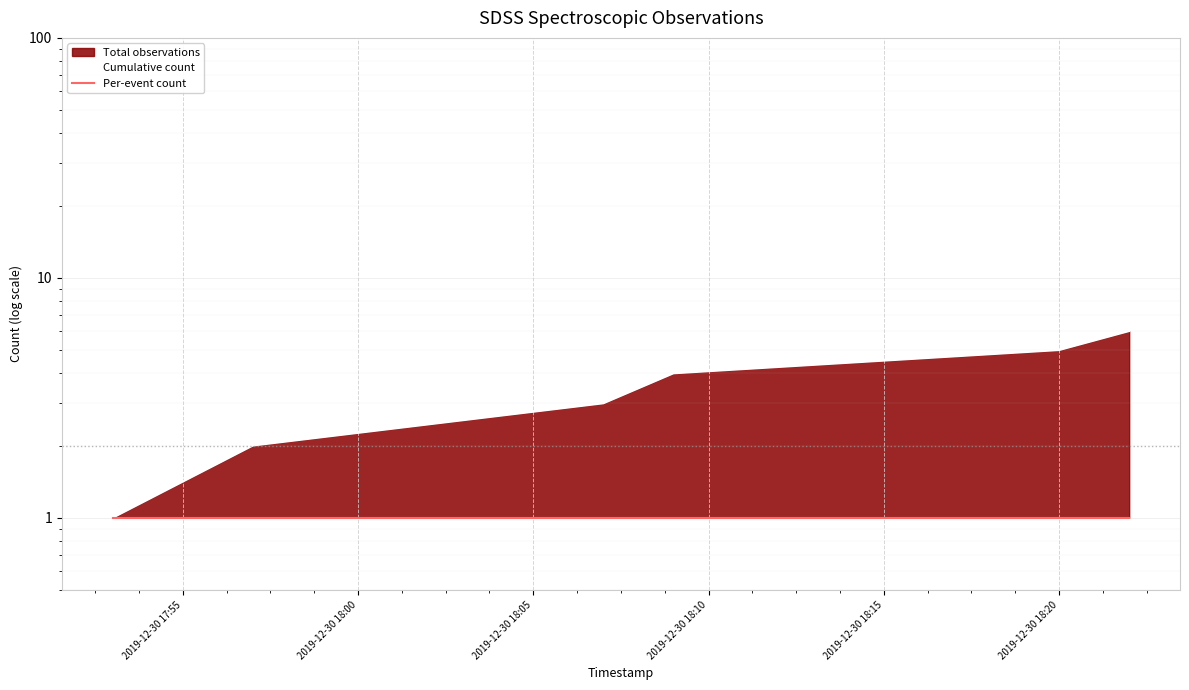

What is the value of the Per-event count point at the 1st from the left?

1